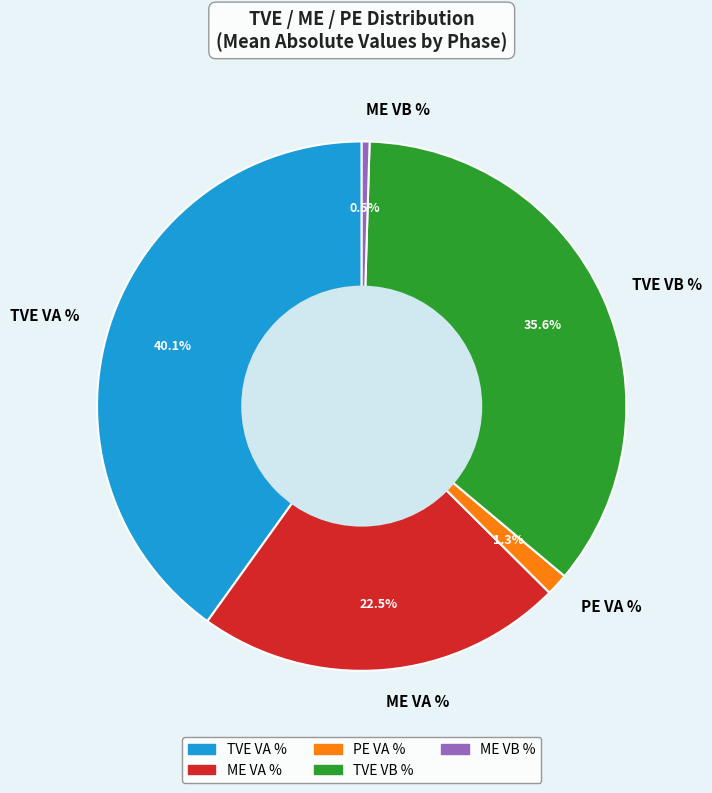

What is the total percentage of TVE VB % and TVE VA %?

75.7%